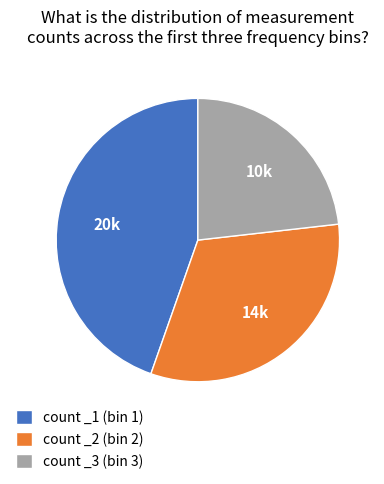

Do count _3 (bin 3) and count _2 (bin 2) together represent more than half of the pie?

Yes